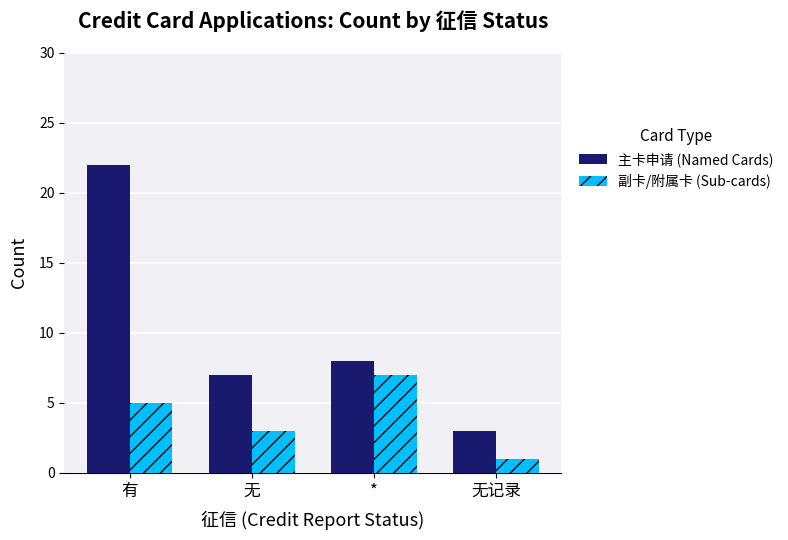

Count the number of categories in the chart.

4